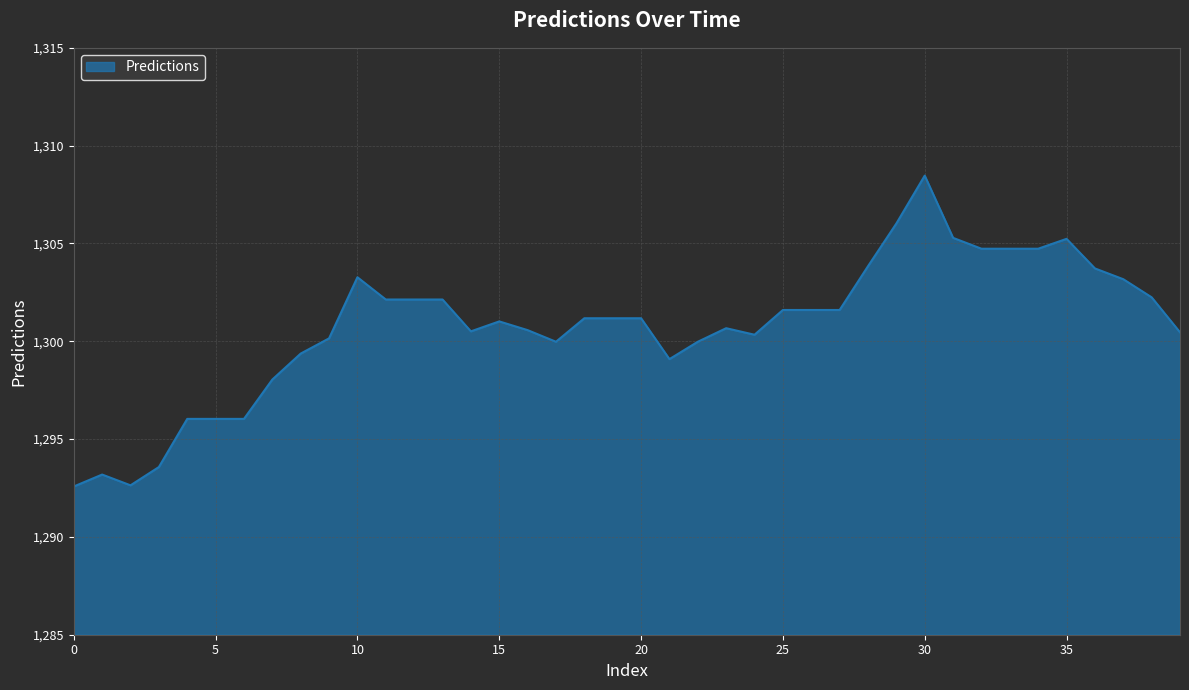

What is the maximum value shown in the chart?

1308.5